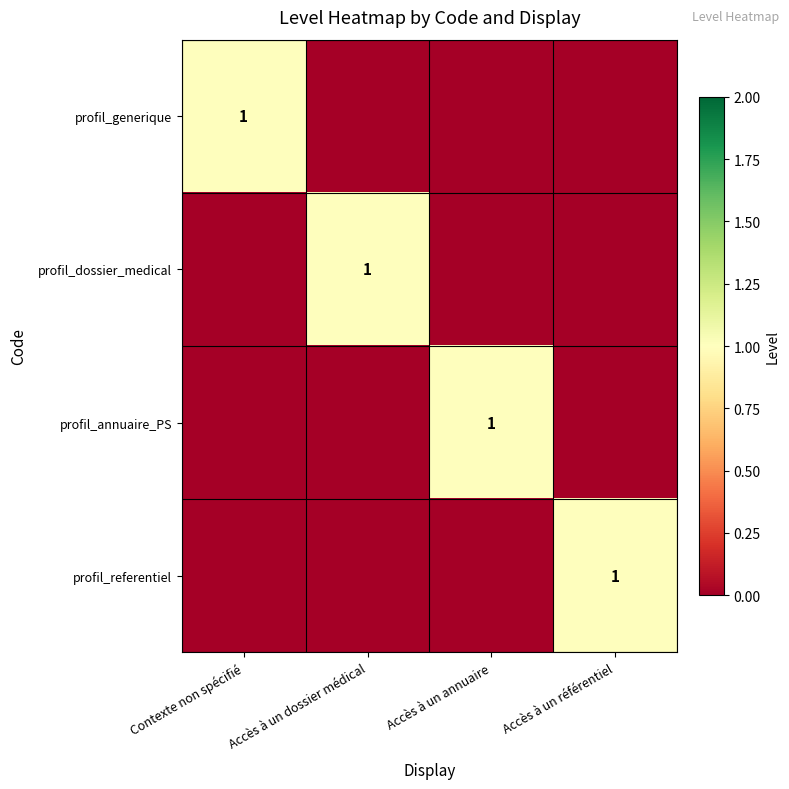

The profil_referentiel series shows 1 at Accès à un référentiel. True or false?

True